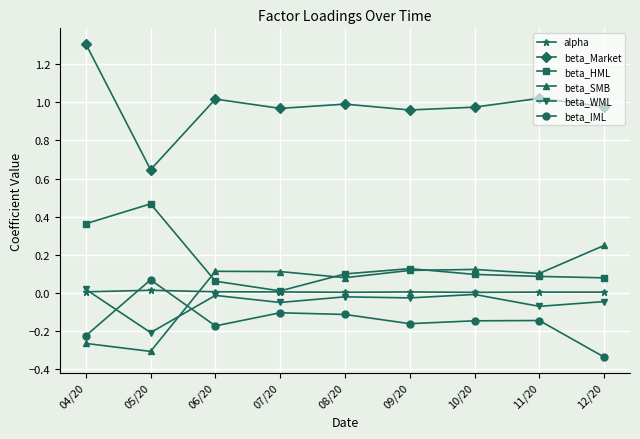

What are all the series names shown in the legend?

alpha, beta_Market, beta_HML, beta_SMB, beta_WML, beta_IML